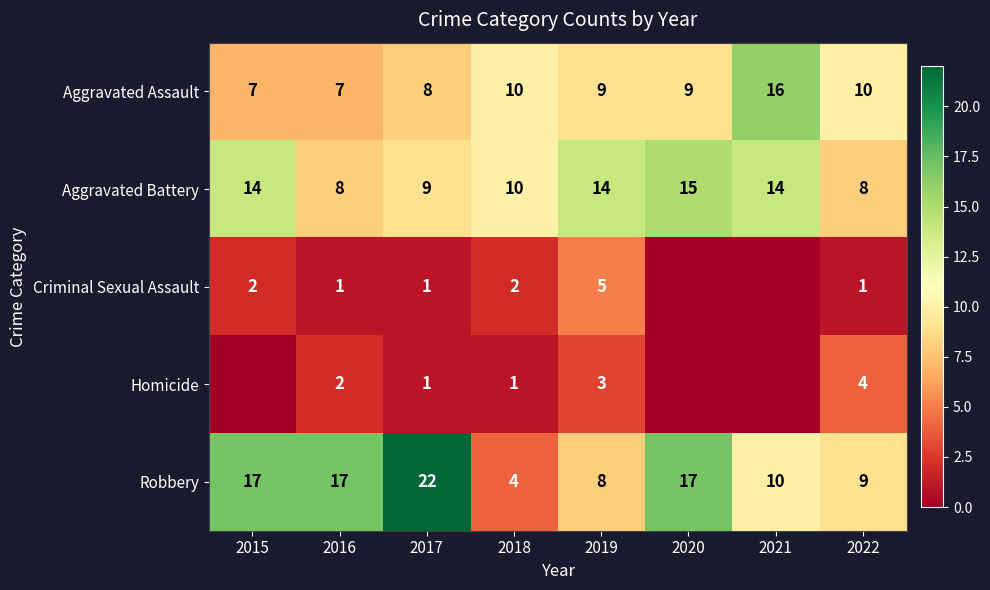

What is the lowest value of the Aggravated Assault series?

7